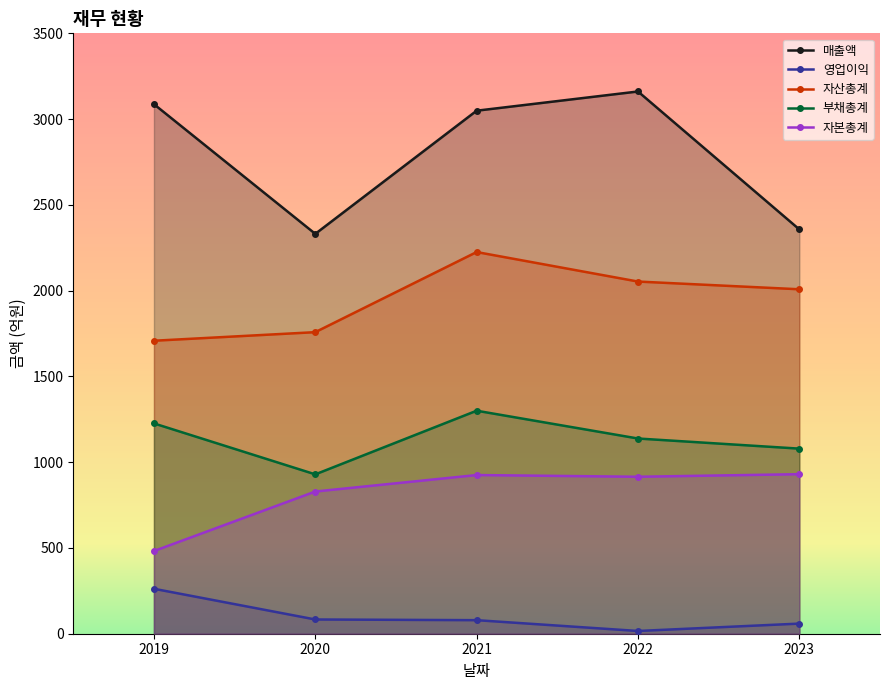

List the labels in order of 매출액 value, smallest first.

2020, 2023, 2021, 2019, 2022